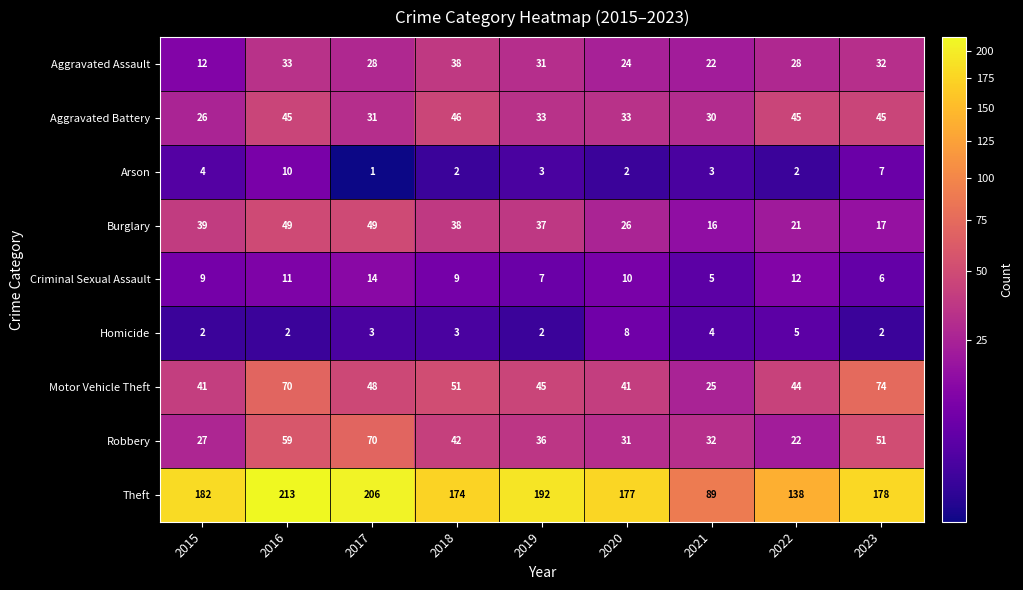

What is the difference between the Aggravated Battery values at 2018 and 2019?

13